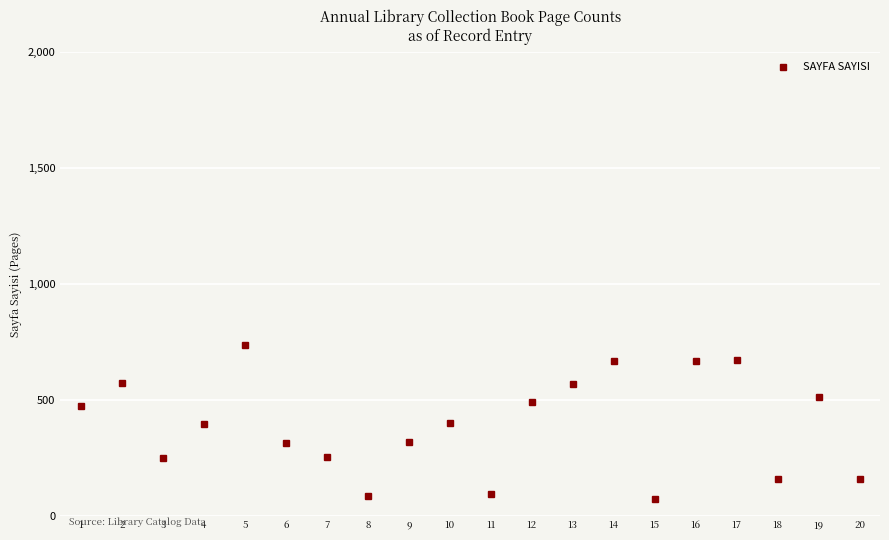

The value at 3 is 249. True or false?

True